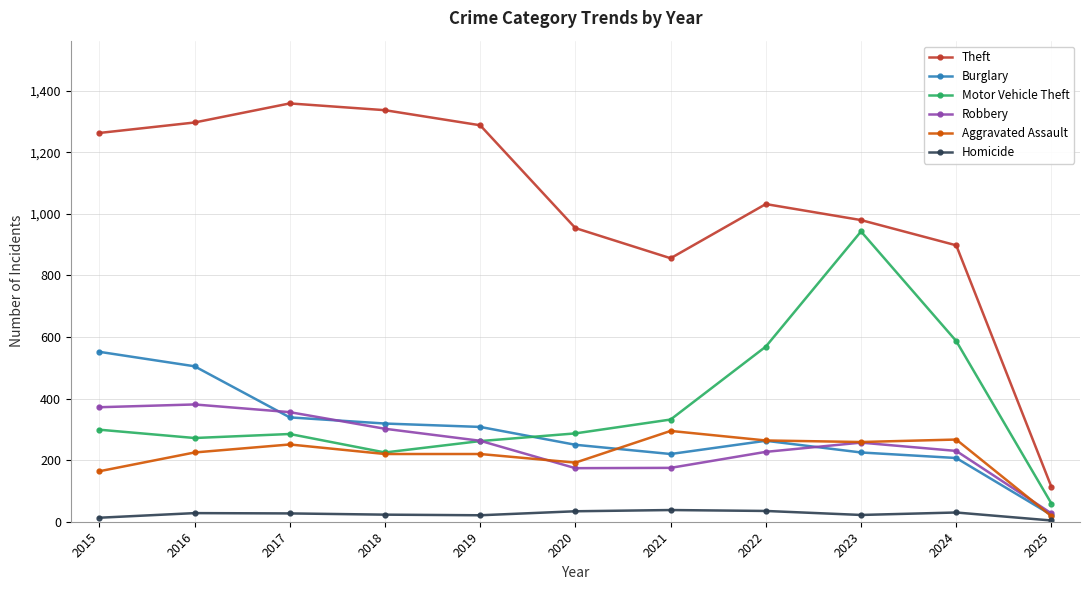

True or false: Burglary has more than 0 points higher than both neighbors.

True